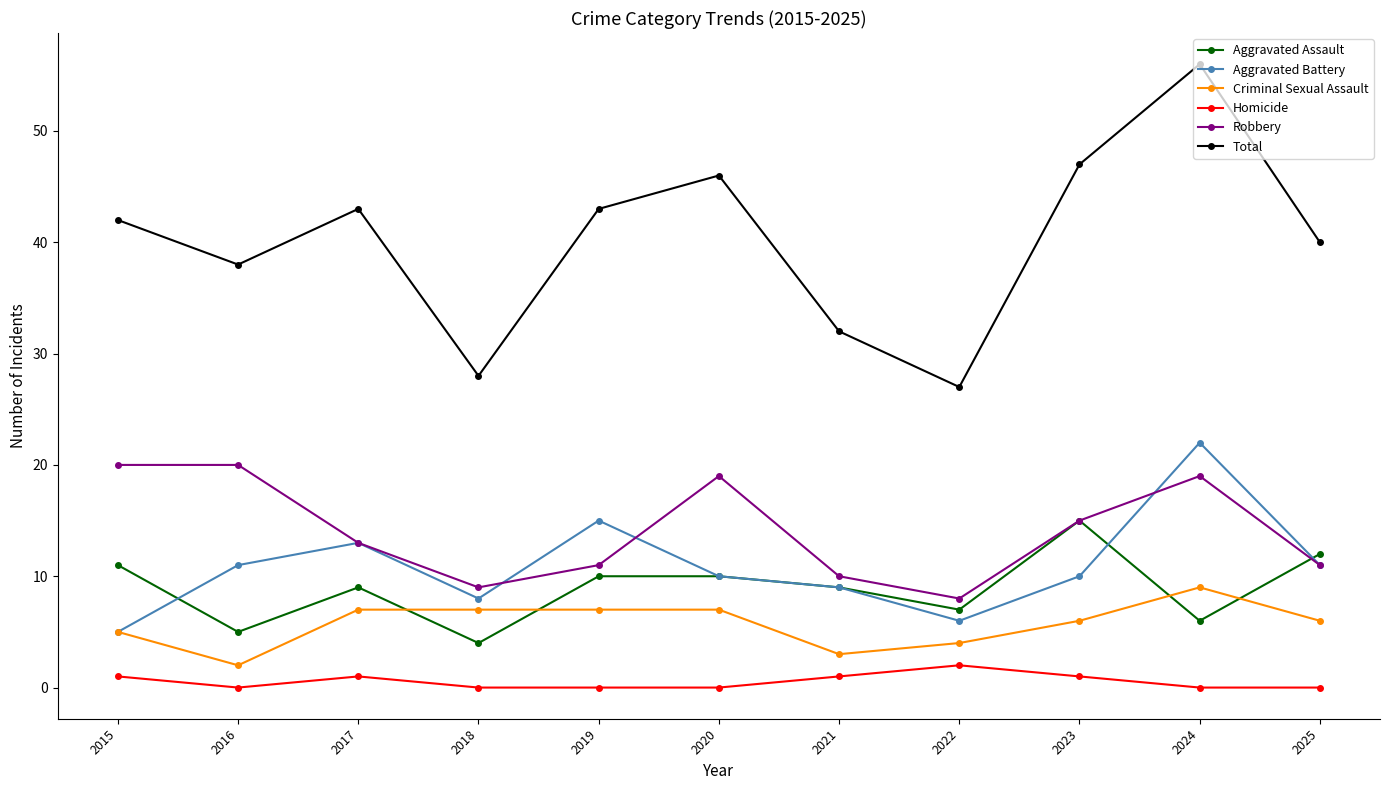

The value of Robbery at 2021 is 5. True or false?

False